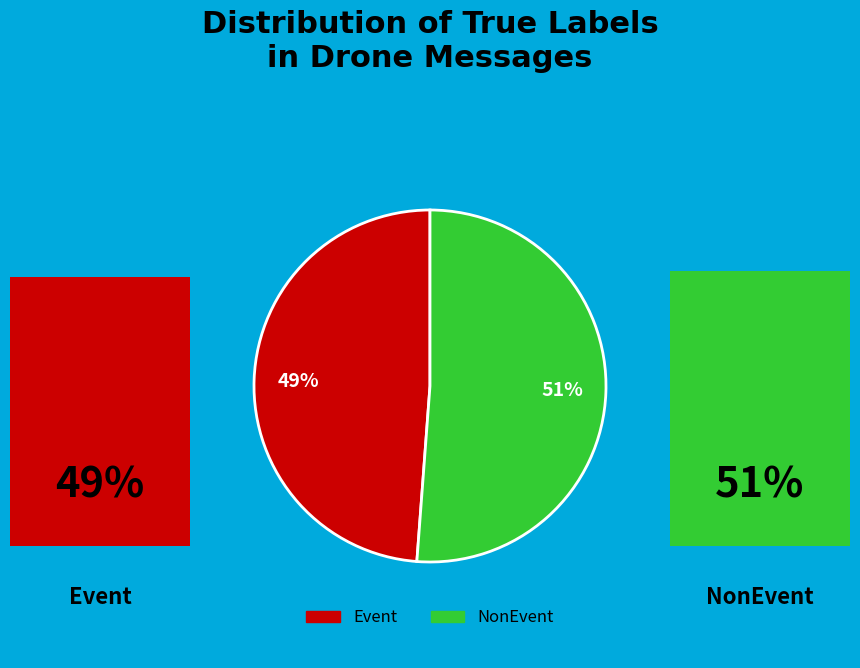

Is the sum of Event and NonEvent greater than half?

Yes